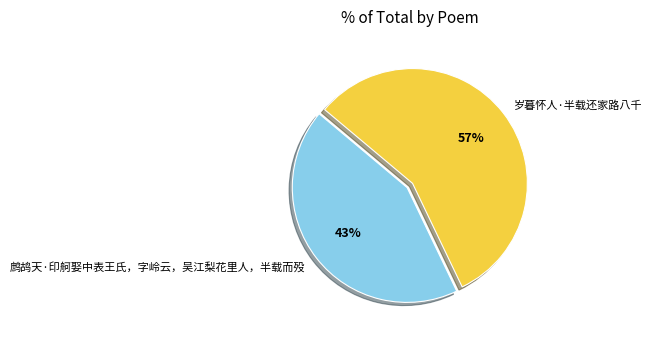

How many slices are in this pie chart?

2